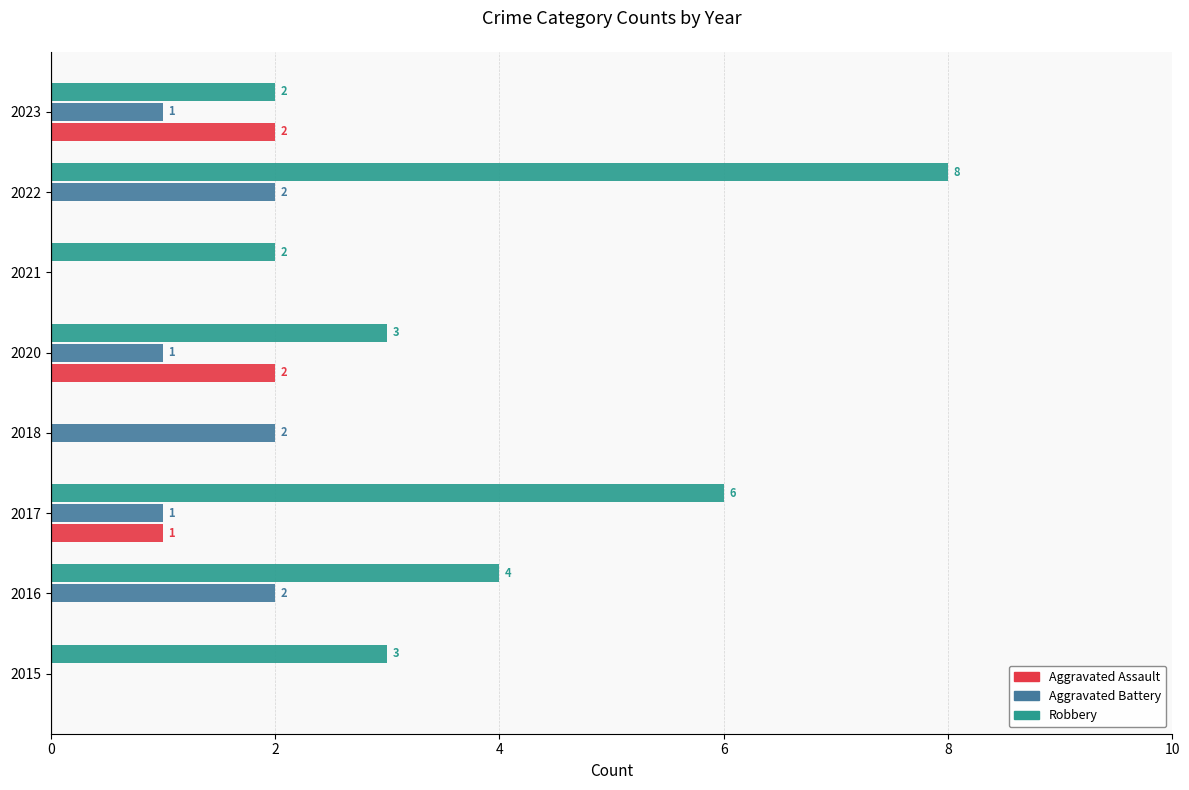

What is the total value across all series at 2022?

10